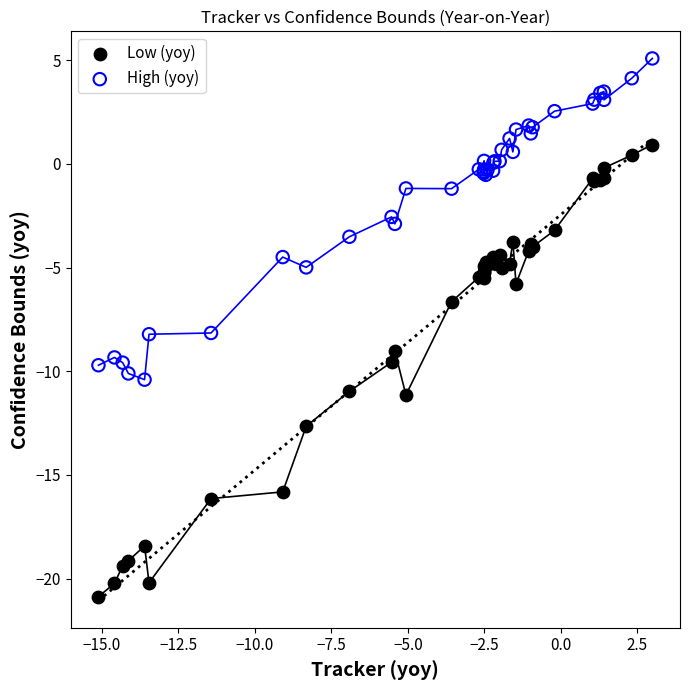

Which series contains the highest Y value?

High (yoy)